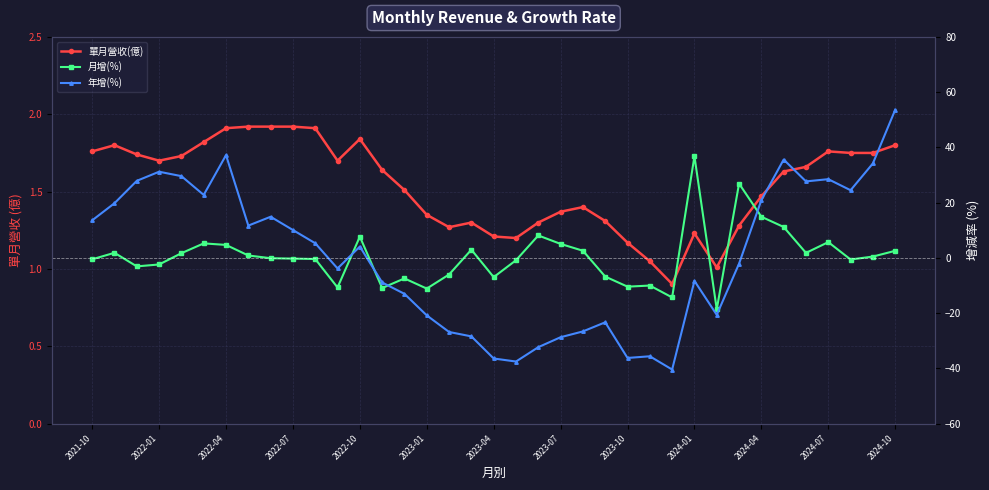

How many data points in 單月營收(億) are less than 1?

1